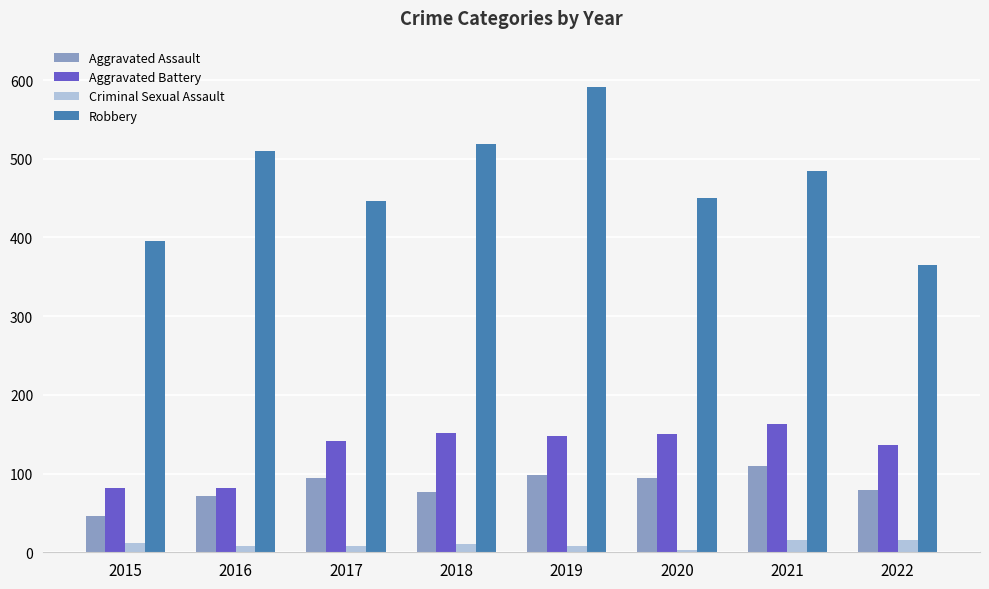

True or false: Robbery has a value of 519 at 2018.

True